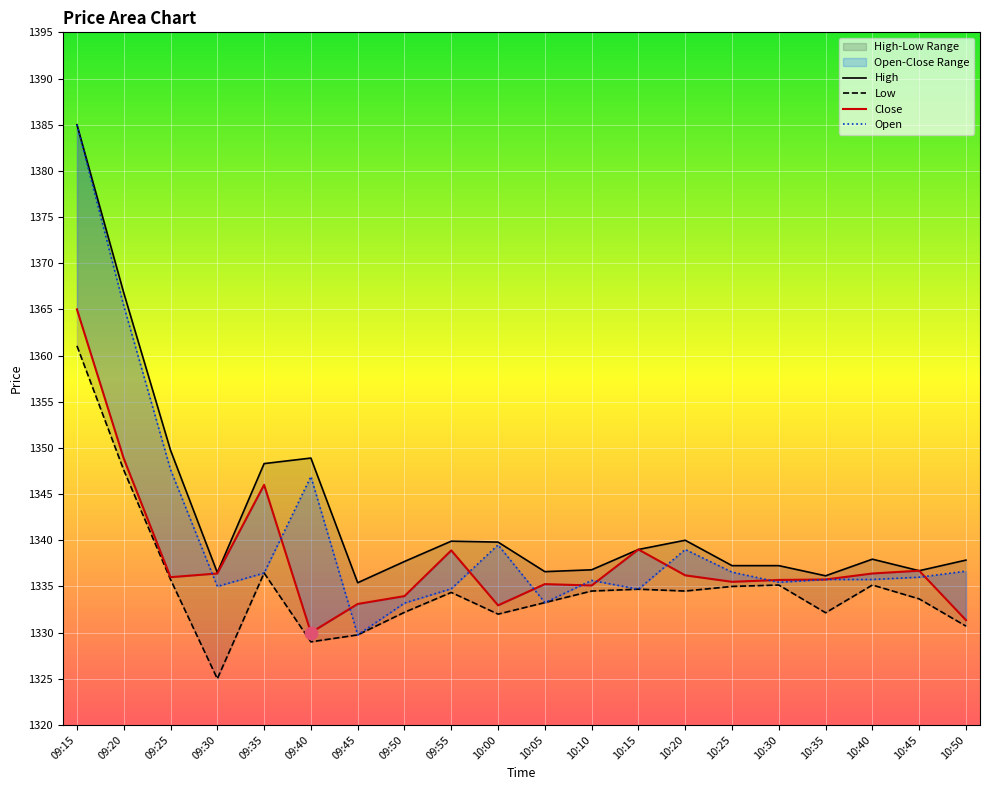

Is the value of Close at 10:00 greater than the value of Low at 09:25?

No